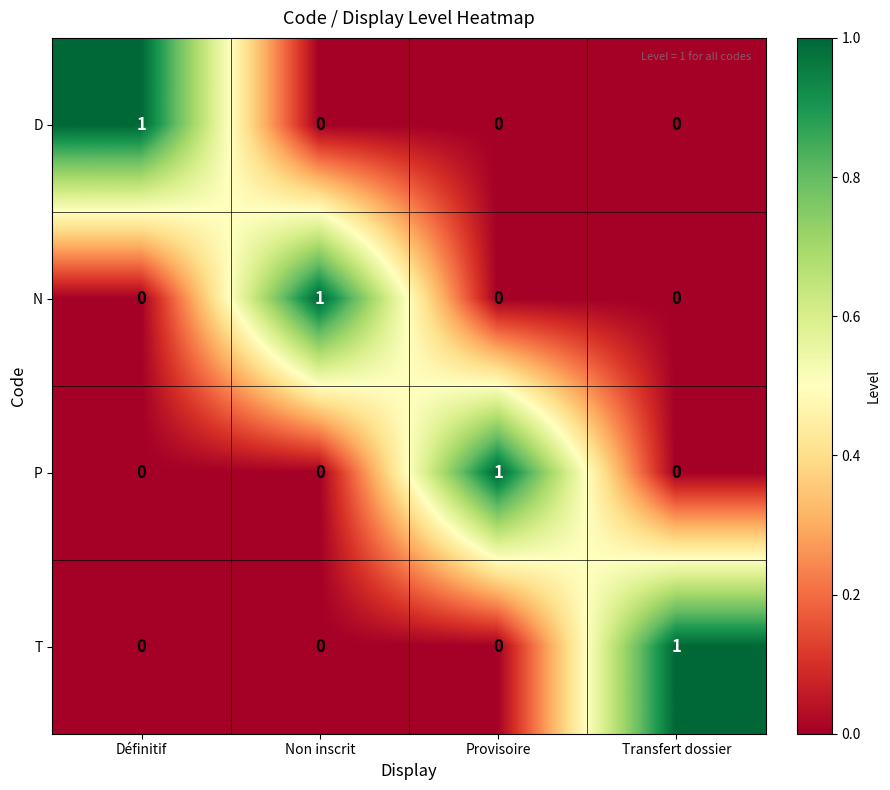

Is it true that P equals 1 at Non inscrit?

False